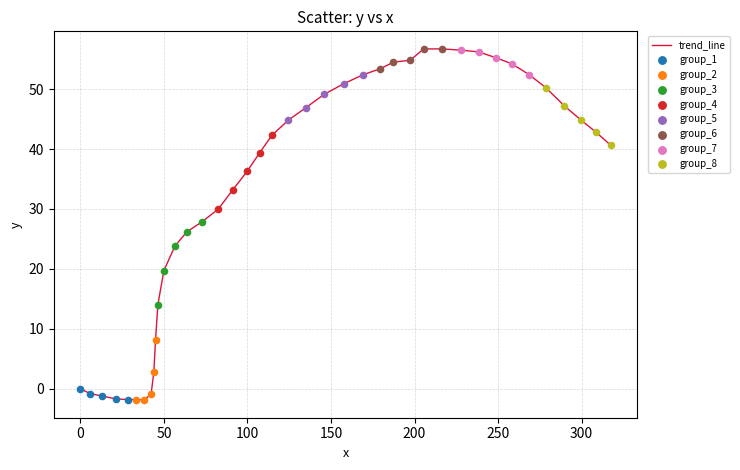

What is the difference between the maximum and minimum values?

58.6